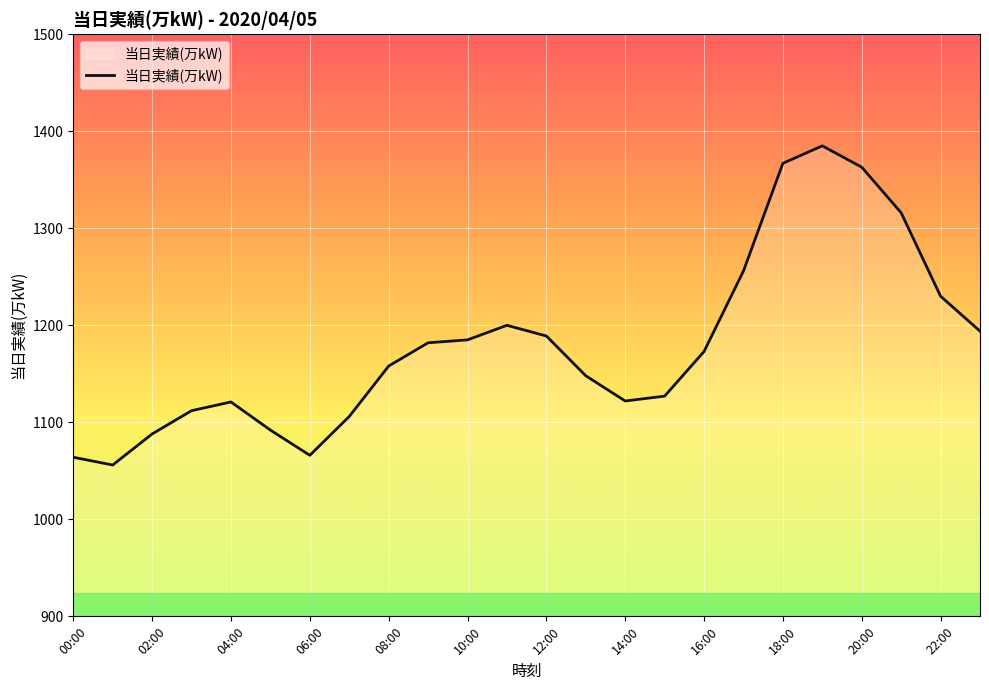

What is the minimum value shown in the chart?

1056